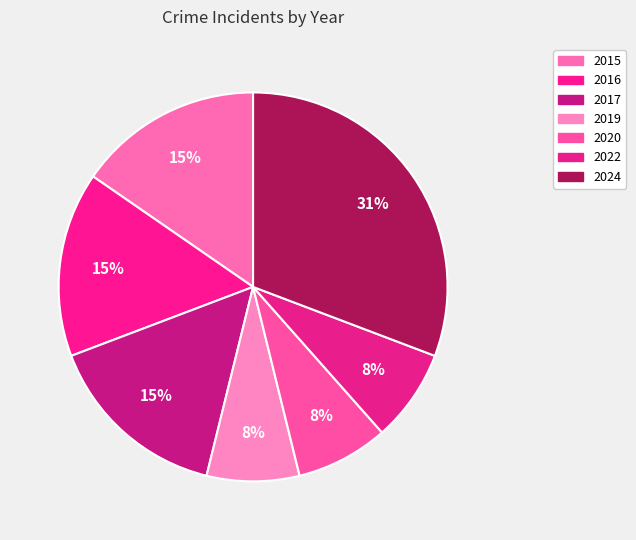

Is it true that 2022 is 8% of the pie?

True